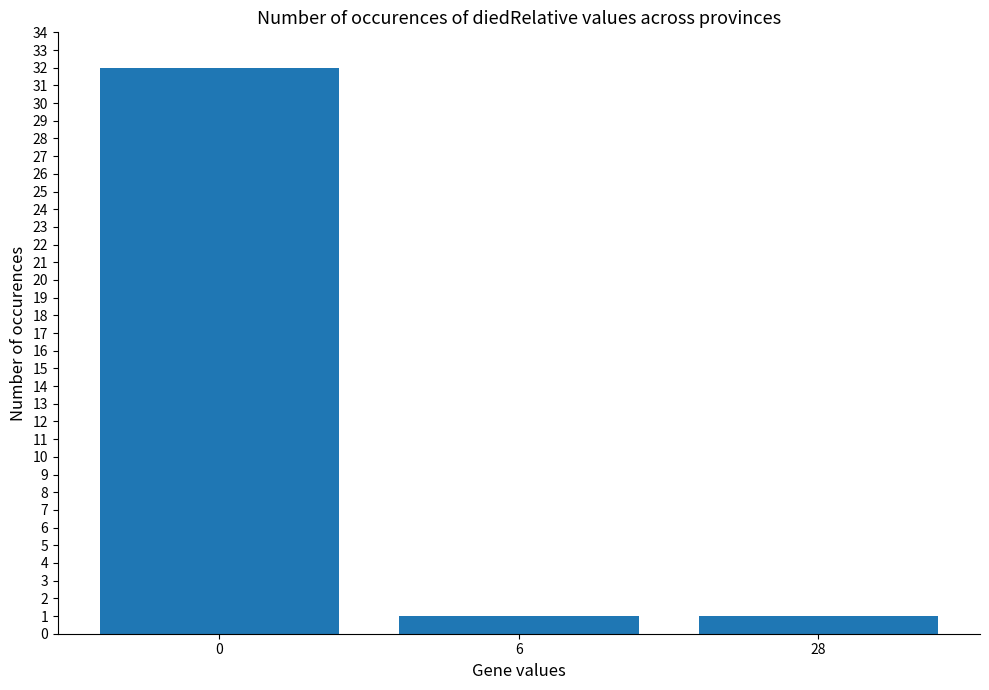

Is it true that the value at 0 is 32?

True